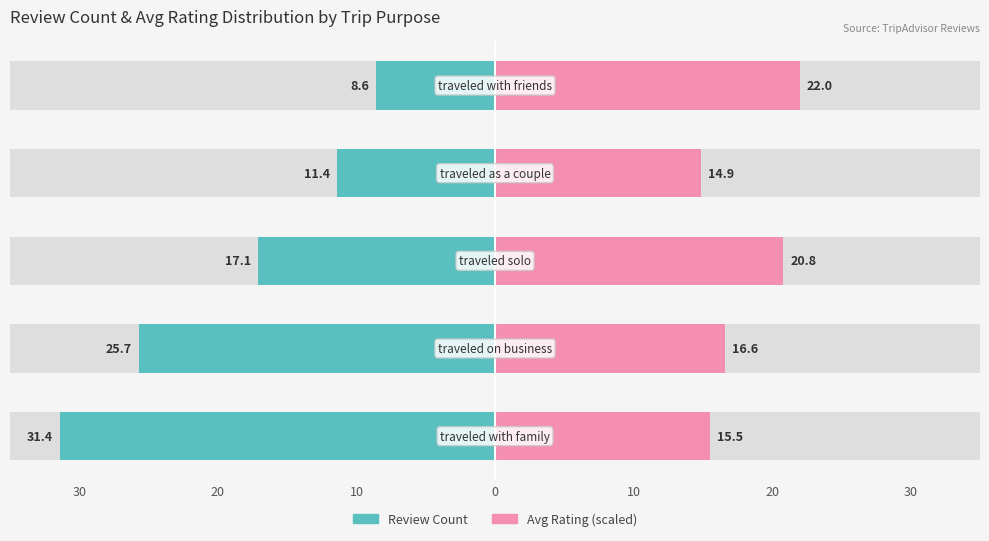

At how many categories does at least one series exceed -10?

5